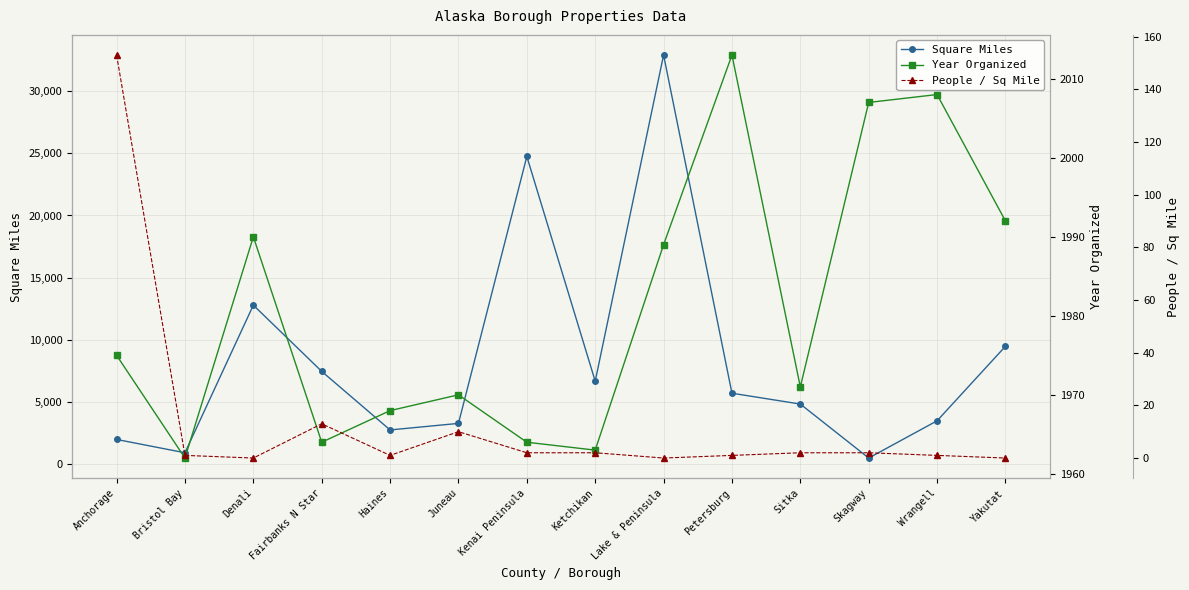

How many intersections are there between Year Organized and Square Miles?

3